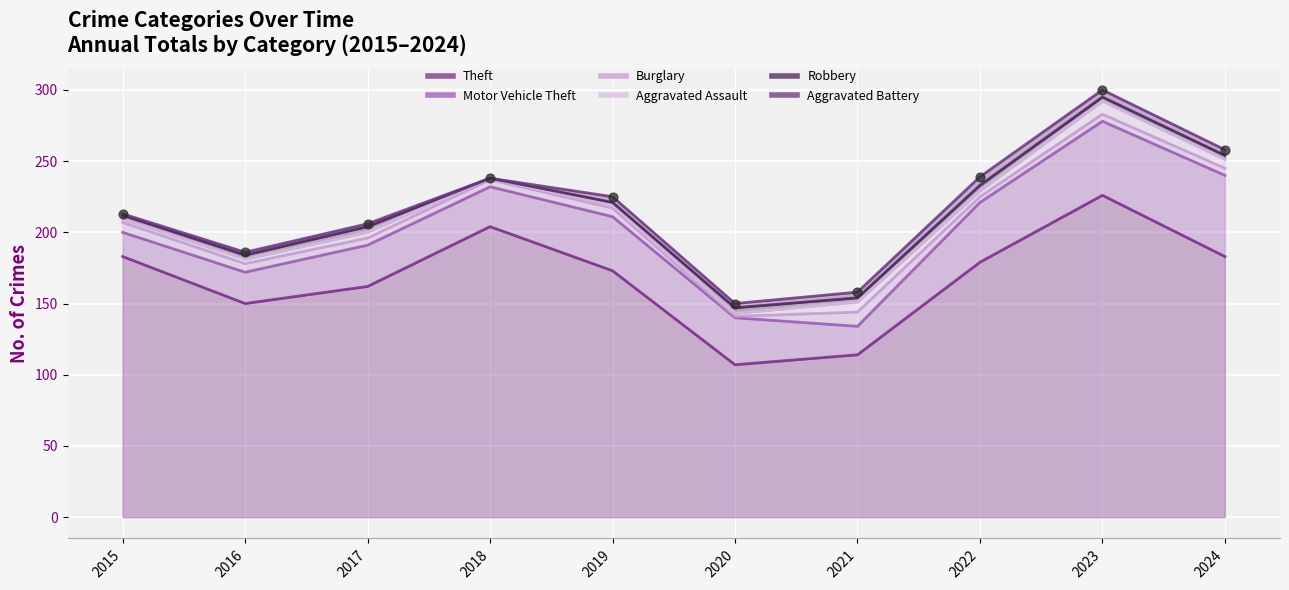

What are all the series names shown in the legend?

Theft, Motor Vehicle Theft, Burglary, Aggravated Assault, Robbery, Aggravated Battery